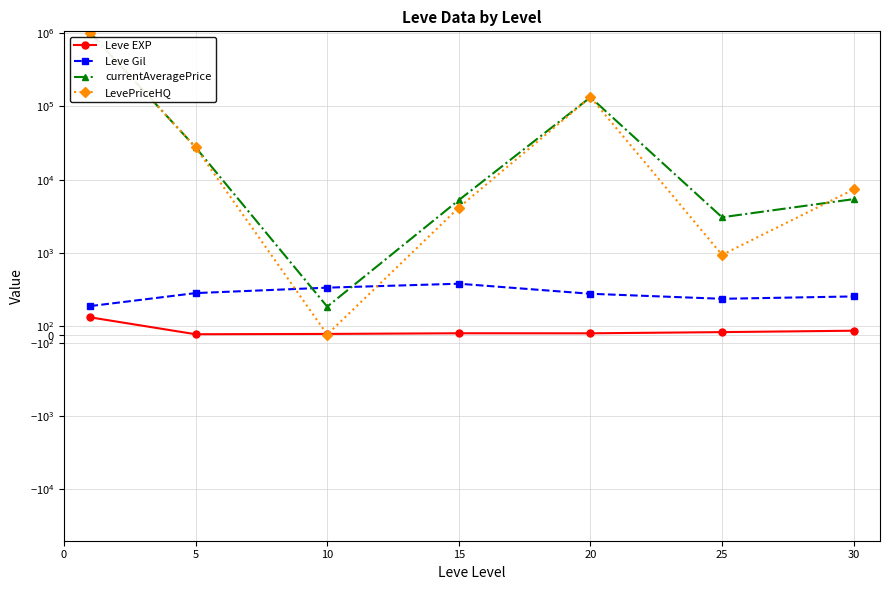

The currentAveragePrice series shows 3069.7 at 25. True or false?

True